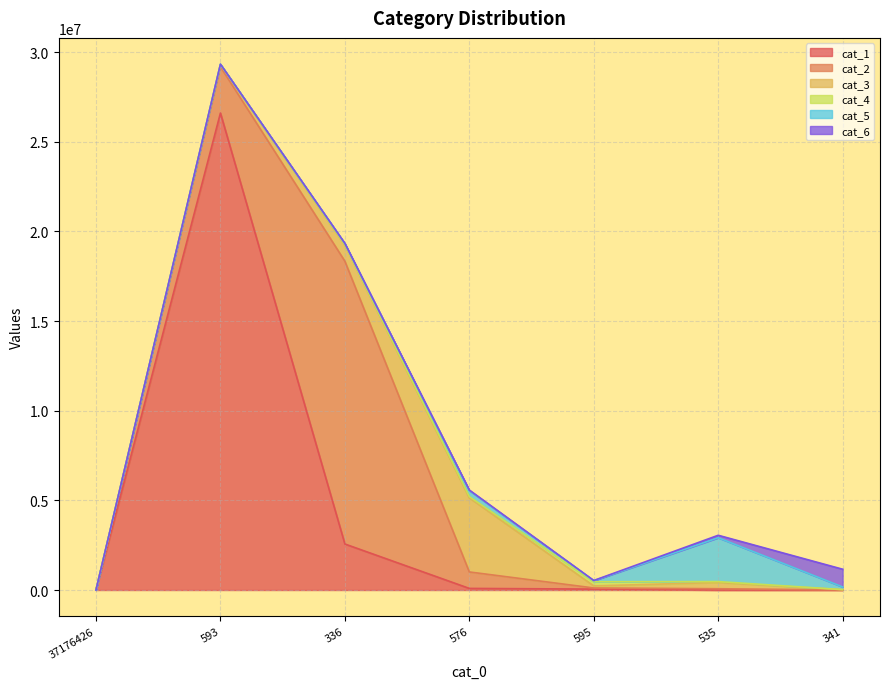

Reading left to right, what are all the values shown in this chart?

cat_1: 37176426=0	593=26604996	336=2566634	576=89944	595=50490	535=1656	341=189
cat_2: 37176426=0	593=2584726	336=15773622	576=917729	595=63693	535=69854	341=4145
cat_3: 37176426=0	593=119667	336=884375	576=4133044	595=114777	535=348686	341=14462
cat_4: 37176426=0	593=13131	336=28371	576=72774	595=232785	535=50904	341=3669
cat_5: 37176426=0	593=5556	336=72188	576=332385	595=61413	535=2445208	341=147925
cat_6: 37176426=0	593=1029	336=8648	576=30776	595=7674	535=137379	341=989294